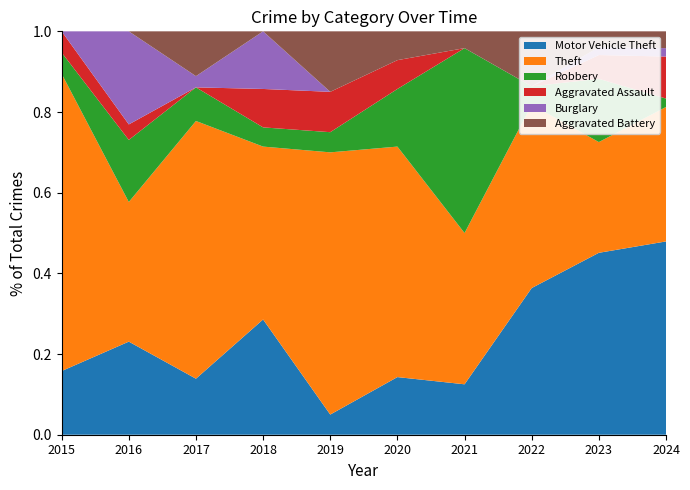

Reading left to right, extract all data points from this chart.

Motor Vehicle Theft: 3	6	5	6	1	2	3	8	23	23
Theft: 14	9	23	9	13	8	9	10	14	16
Robbery: 1	4	3	1	1	2	11	1	8	1
Aggravated Assault: 1	1	0	2	2	1	0	0	3	5
Burglary: 0	6	1	3	0	0	0	0	1	1
Aggravated Battery: 0	0	4	0	3	1	1	3	2	2